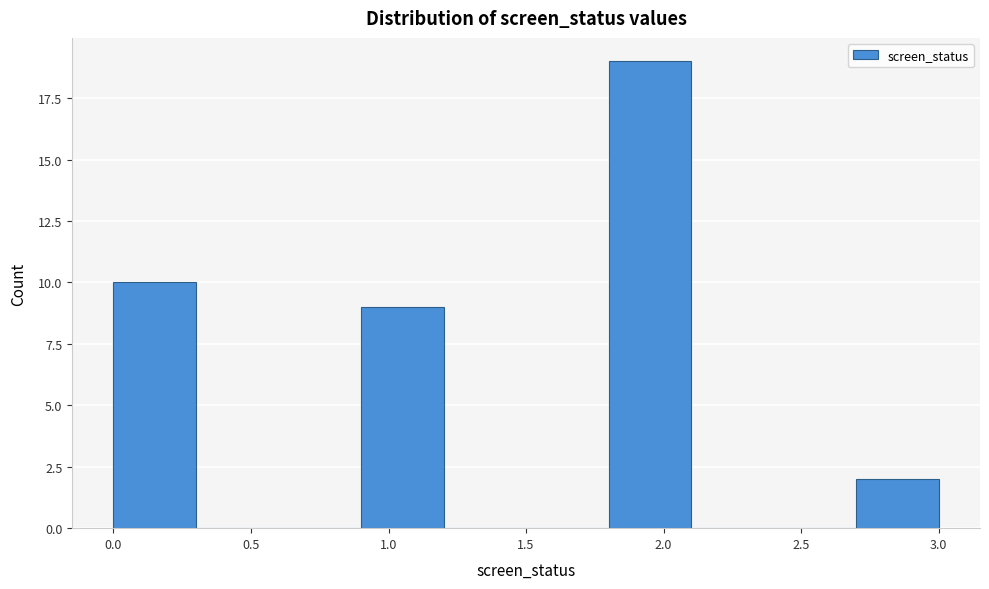

How tall is the bar that spans 0.0 to 0.3 on the x-axis? The values are not printed on the chart, so give them approximately, as read against the axis.

10